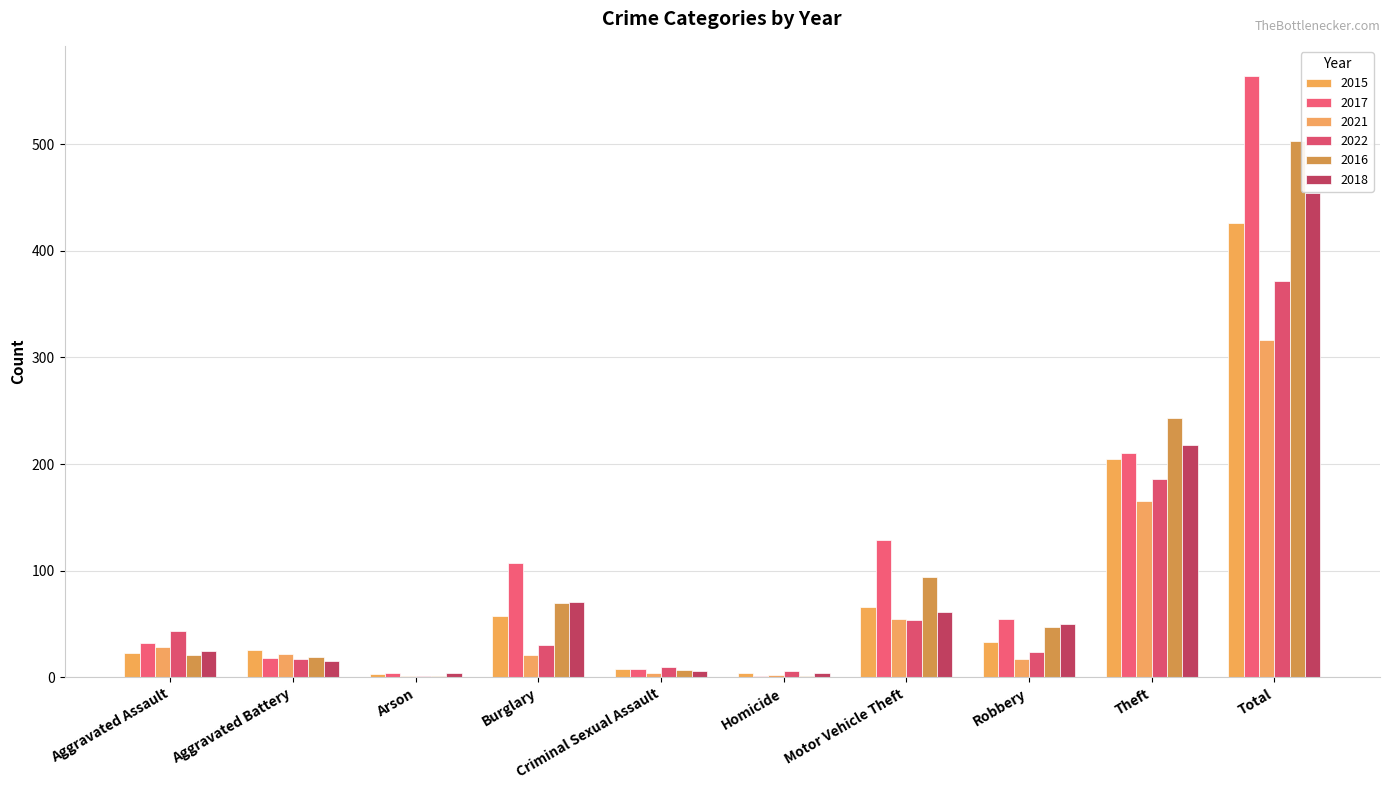

Count the number of categories in the chart.

10